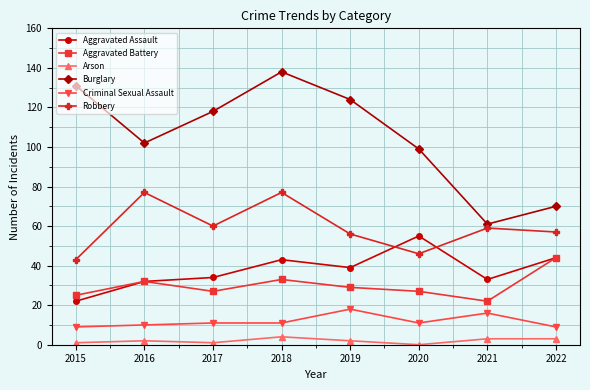

Between 2018 and 2021, which series saw the biggest shift?

Burglary